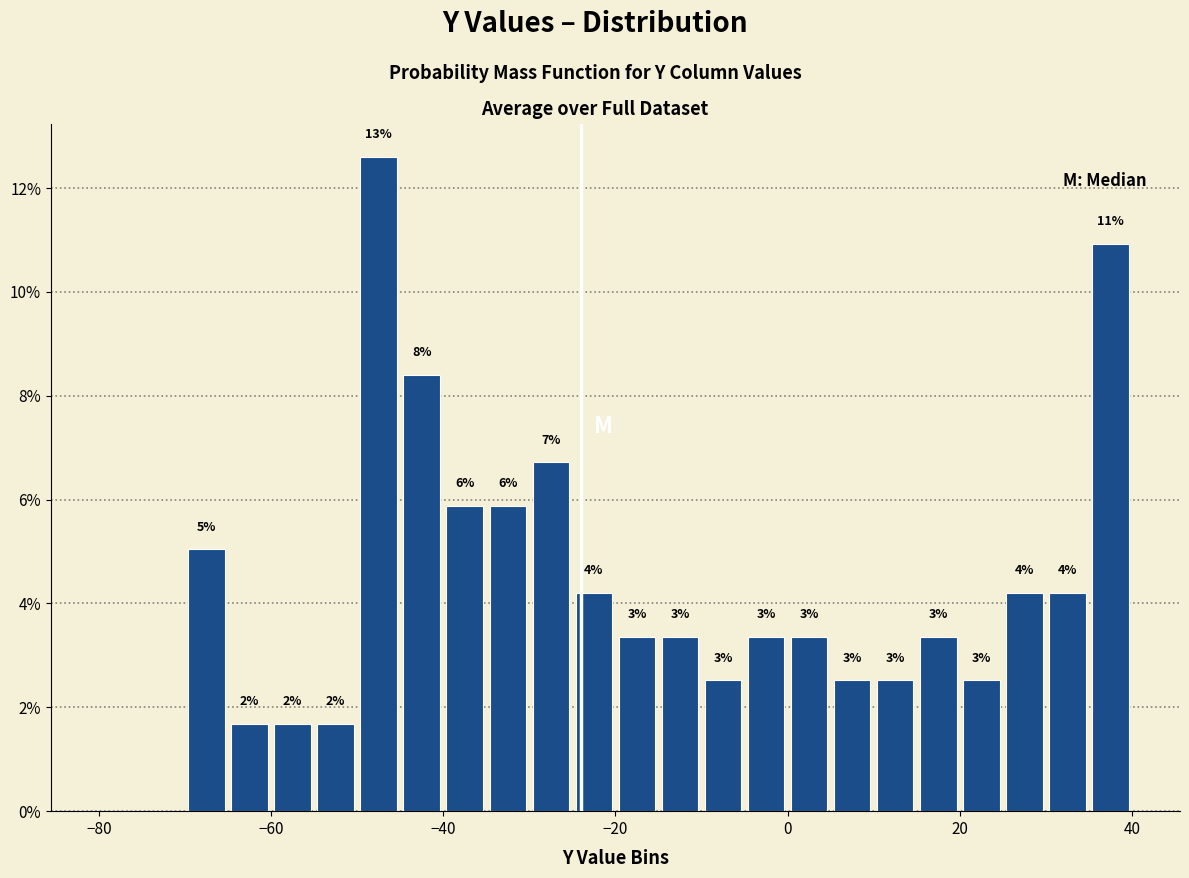

Around what value on the x-axis is the tallest bar? Give the approximate position of its centre, as read against the axis.

-48